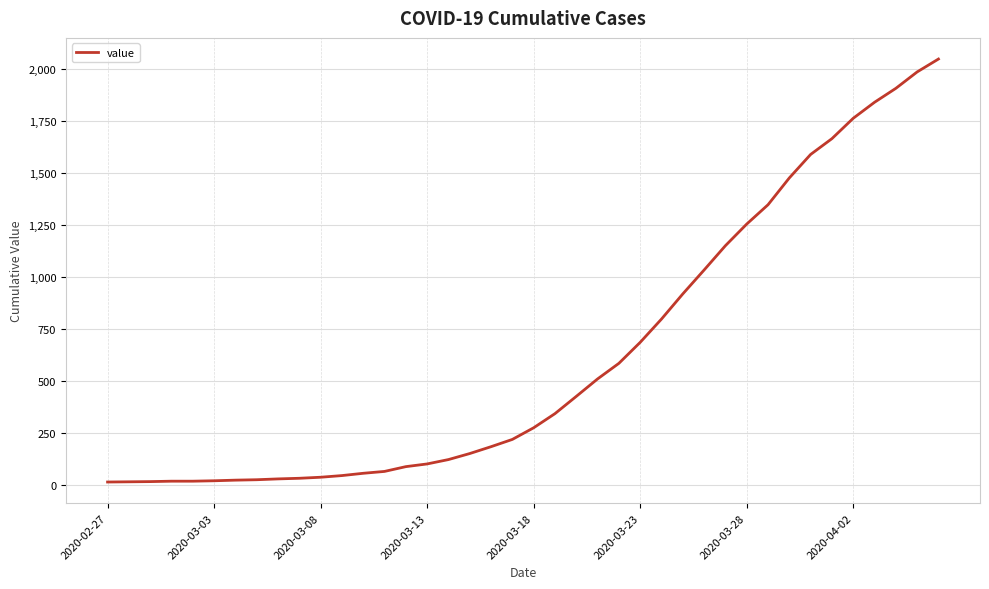

What is the difference between the maximum and minimum values?

2035